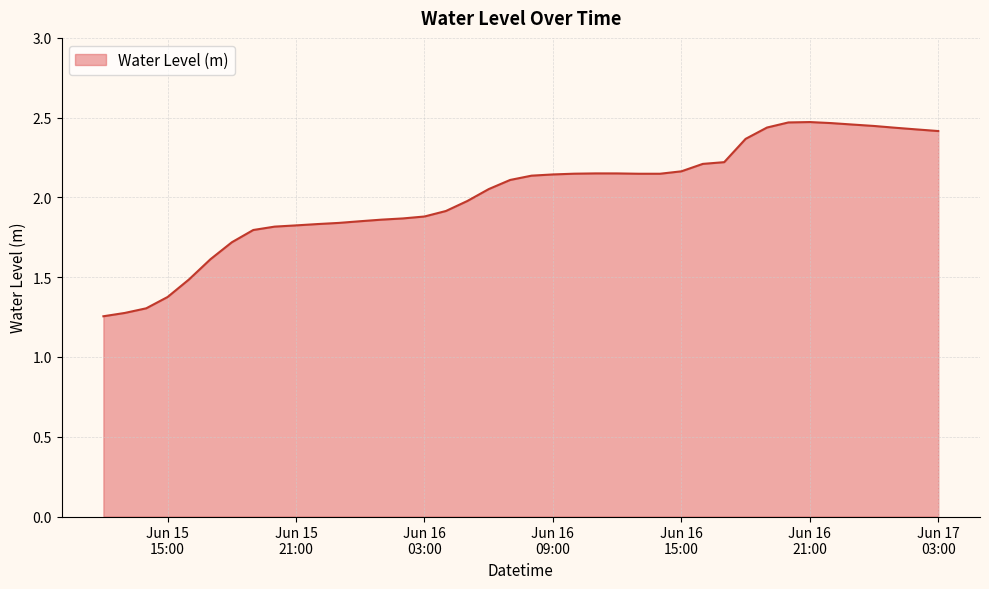

What is the difference between the maximum and minimum values?

1.2